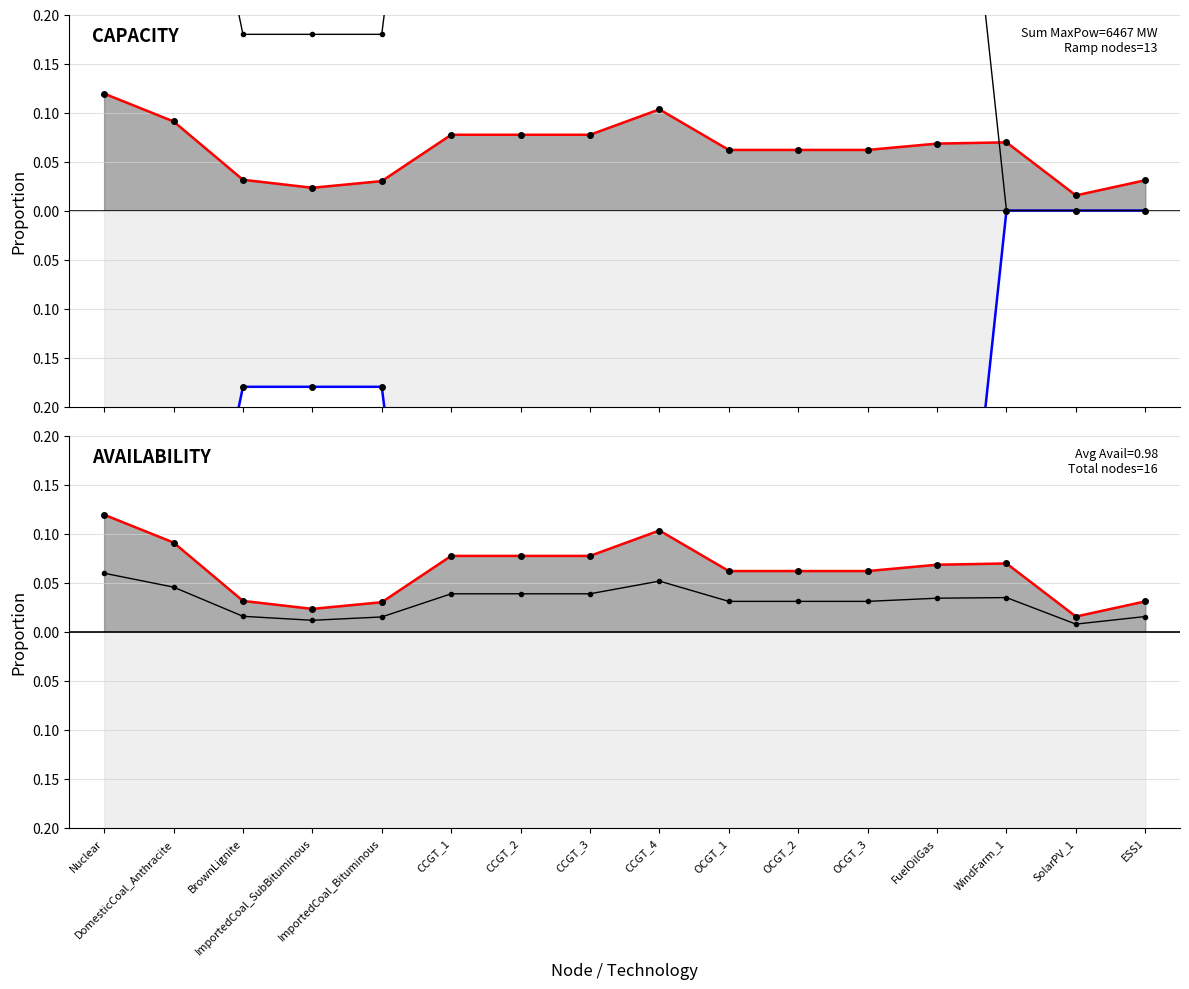

Does the chart display data point markers on the line(s)?

Yes